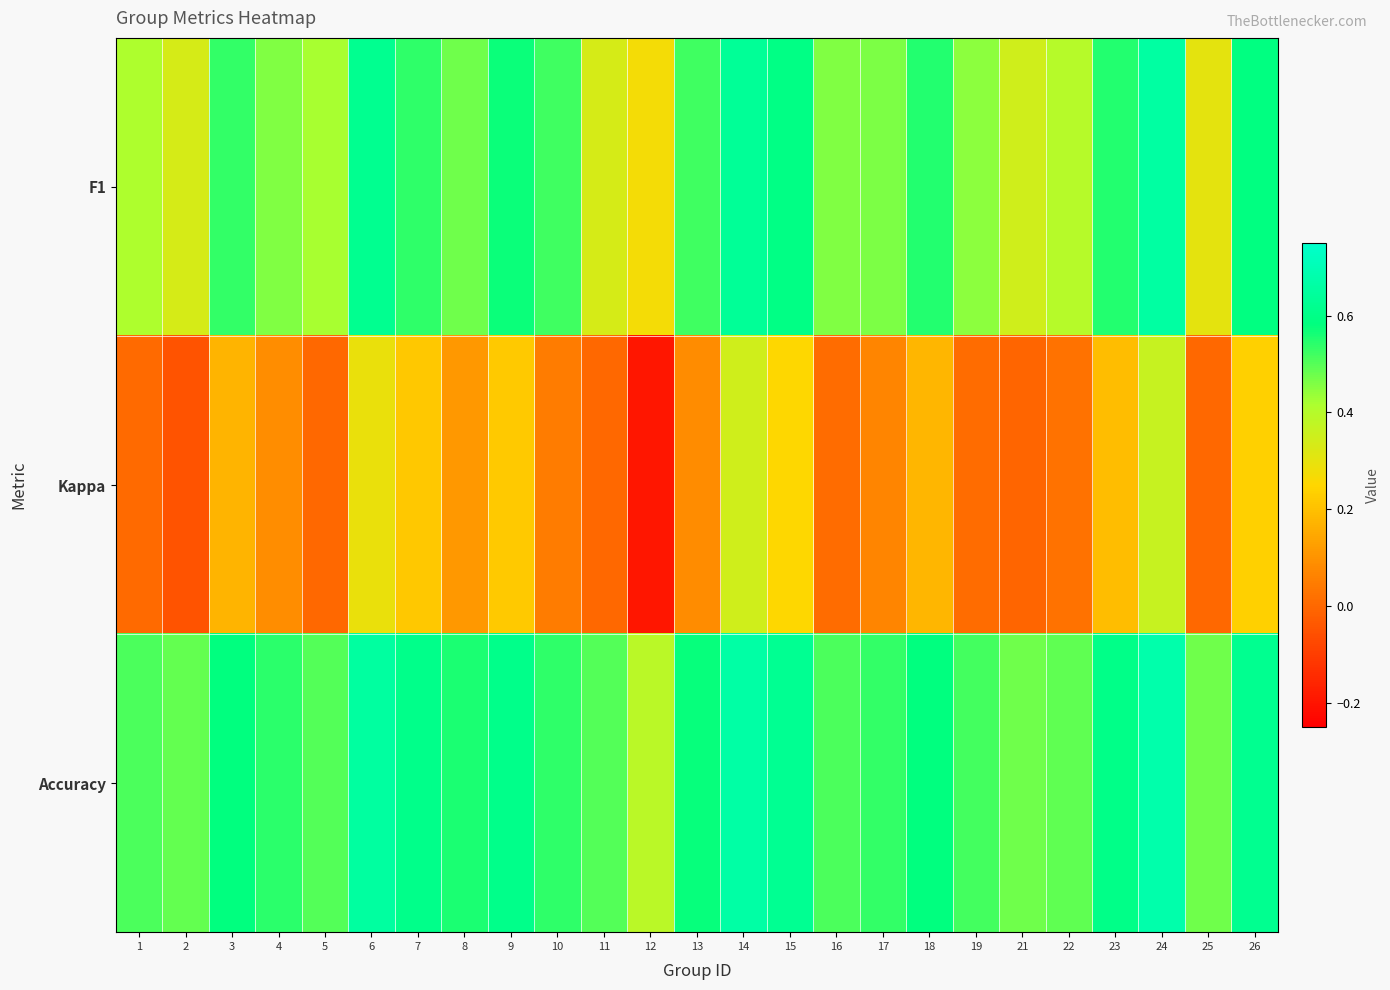

Which series has the widest spread of values?

Kappa